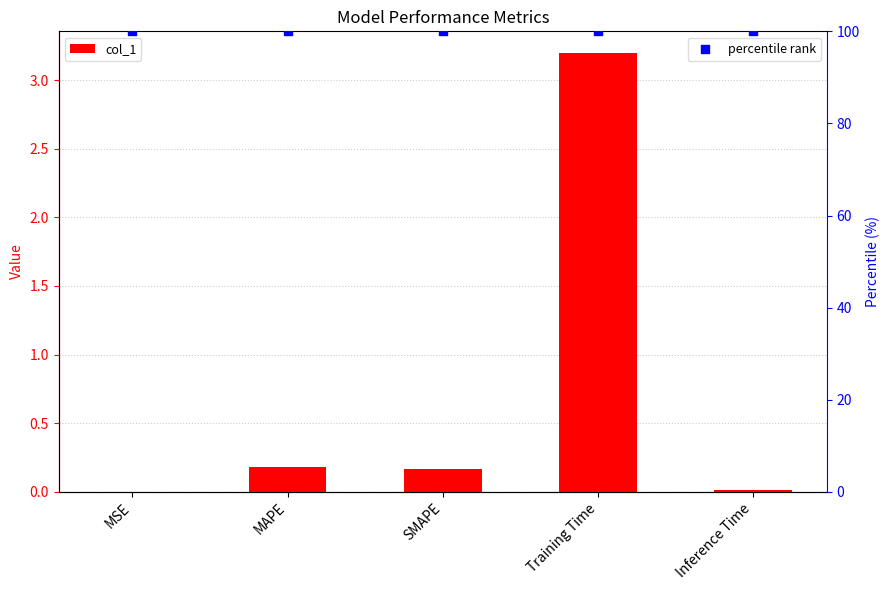

What is the total value across all series at Training Time?

103.2